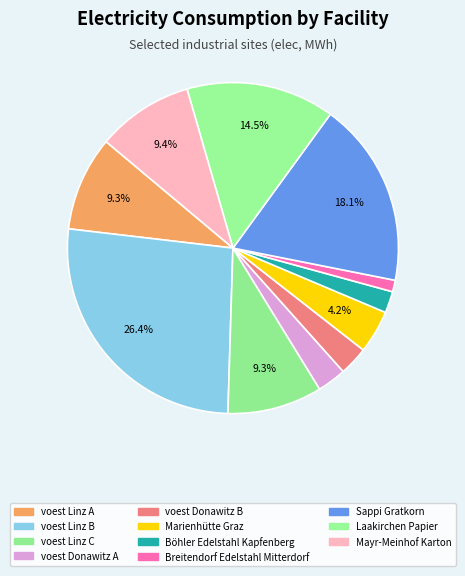

To the nearest percent, what portion does voest Donawitz B represent?

3%